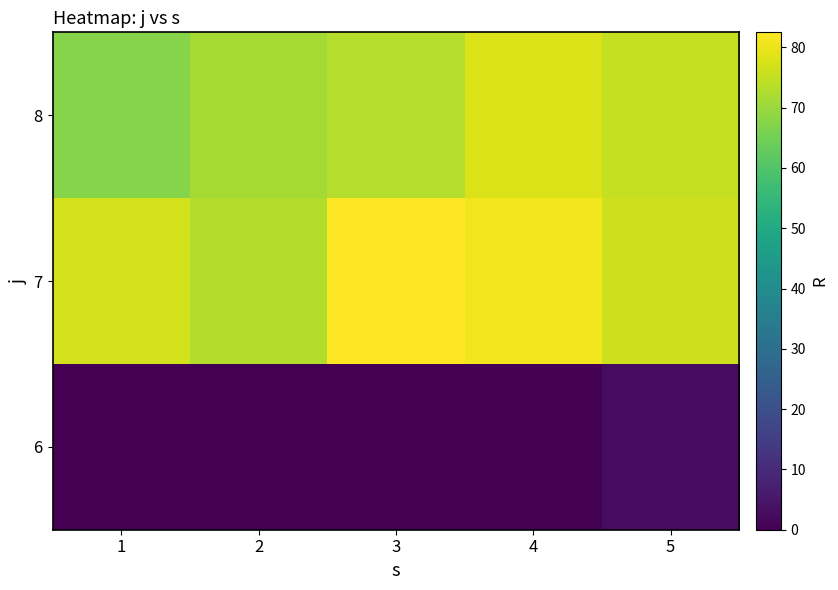

At which category does the chart reach its peak across all series?

3